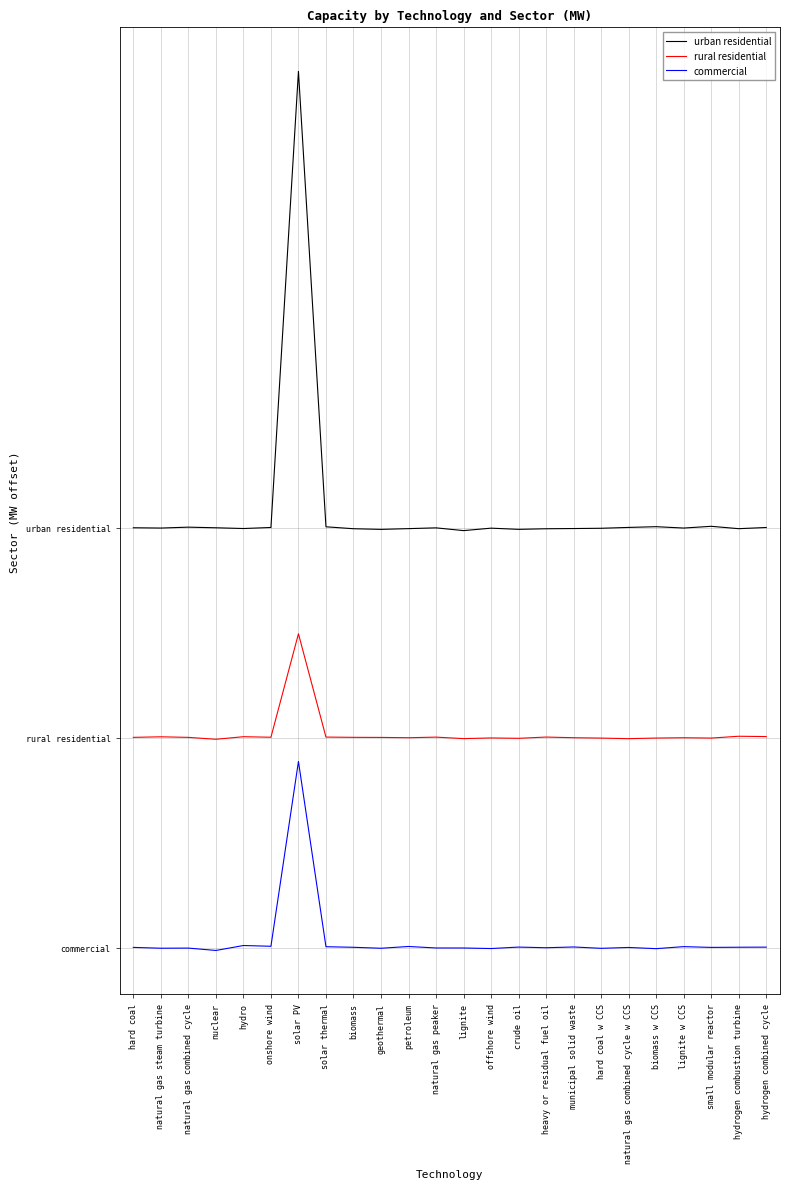

At how many categories does at least one series exceed 3259?

1